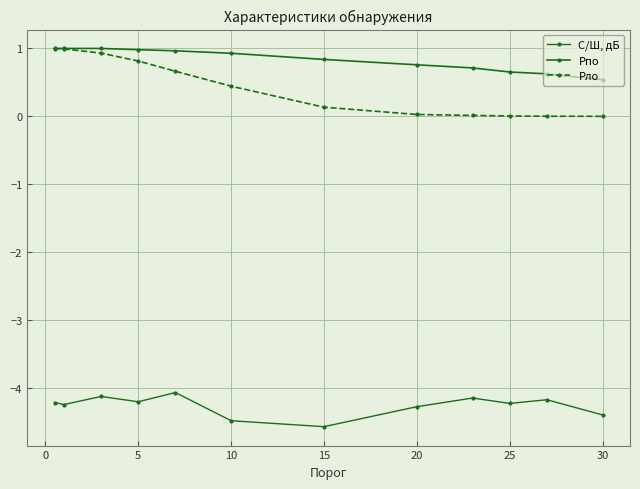

How many lines are shown in the chart?

3